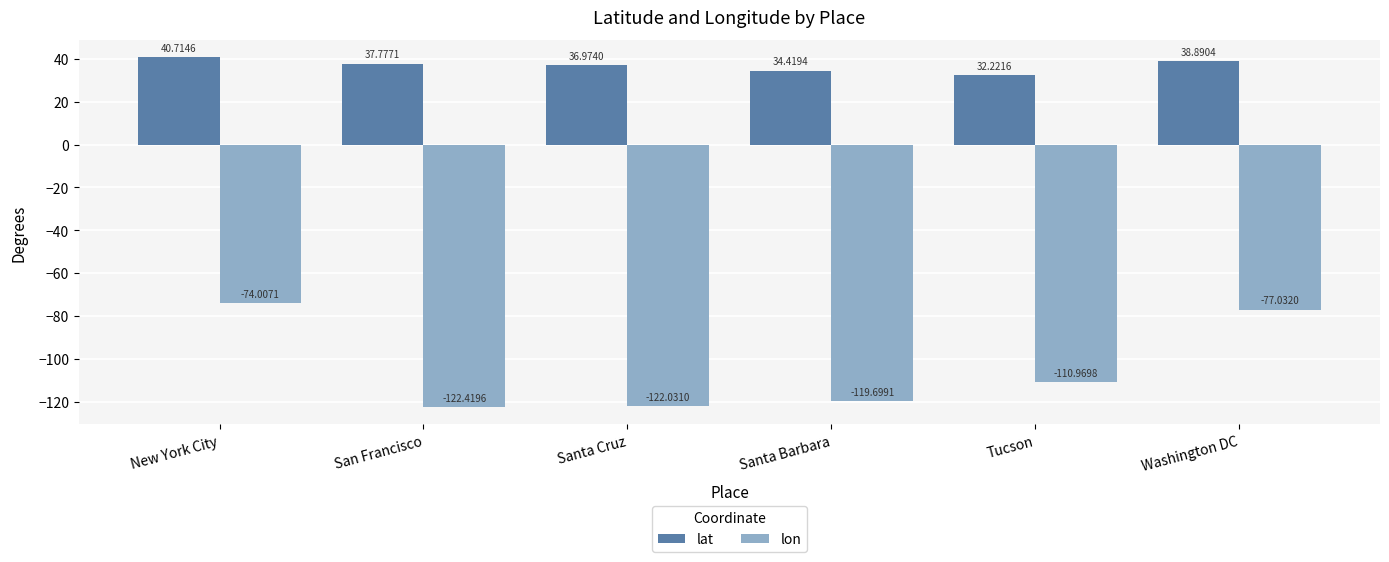

How many groups of bars are there?

6